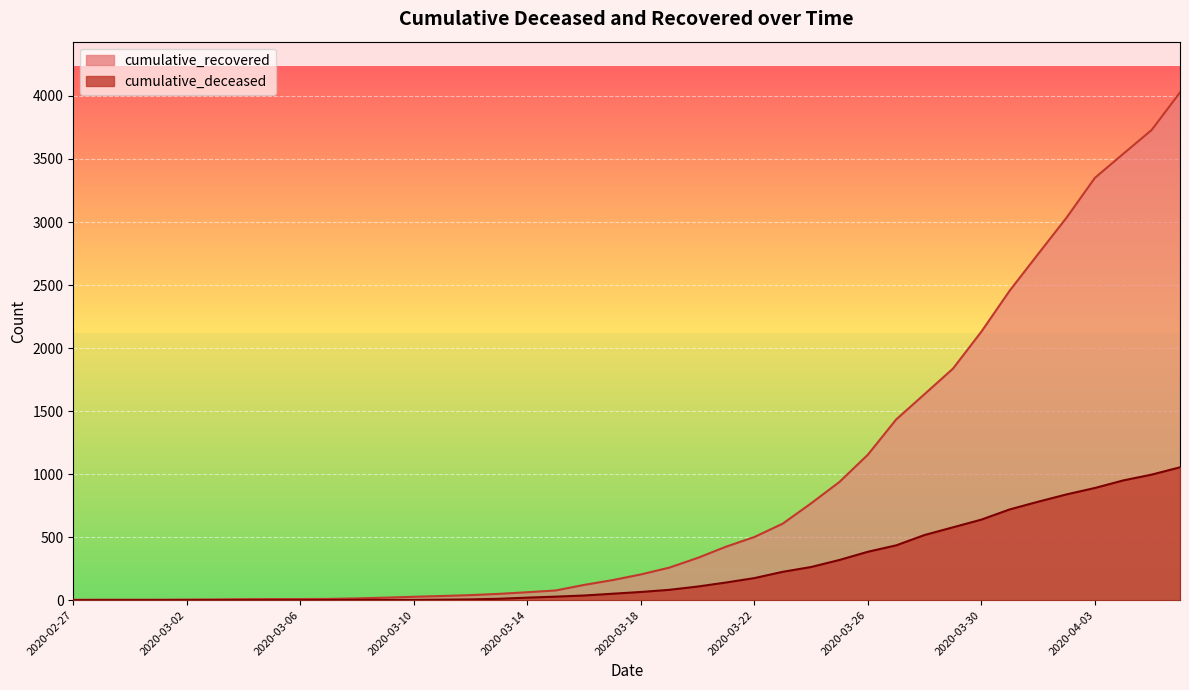

True or false: cumulative_deceased and cumulative_recovered intersect in this chart.

False